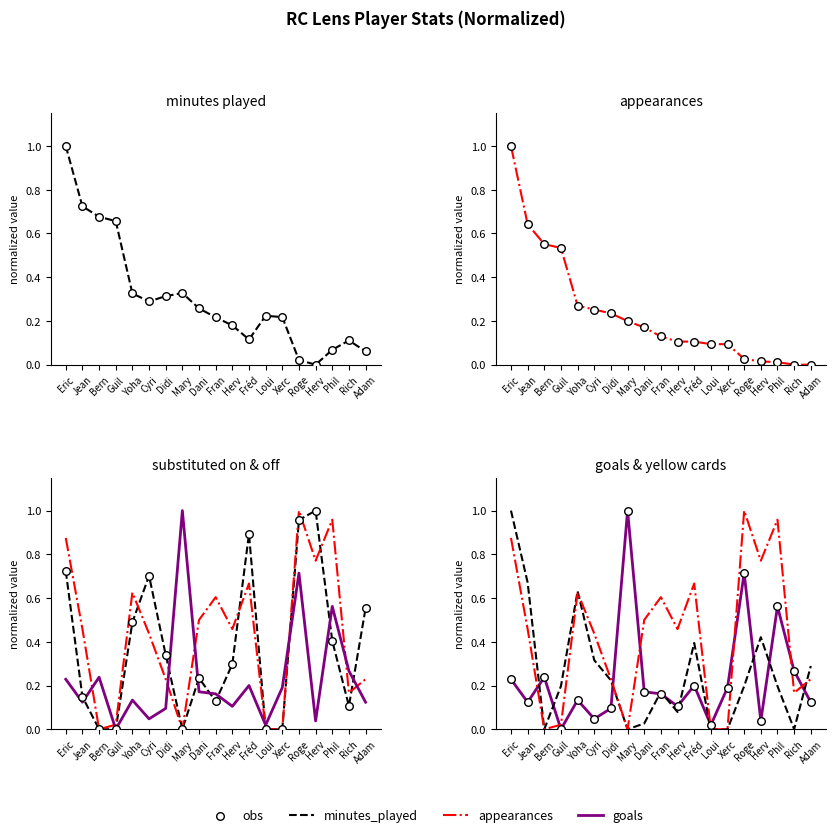

Which series has the largest total across all categories?

substituted_off